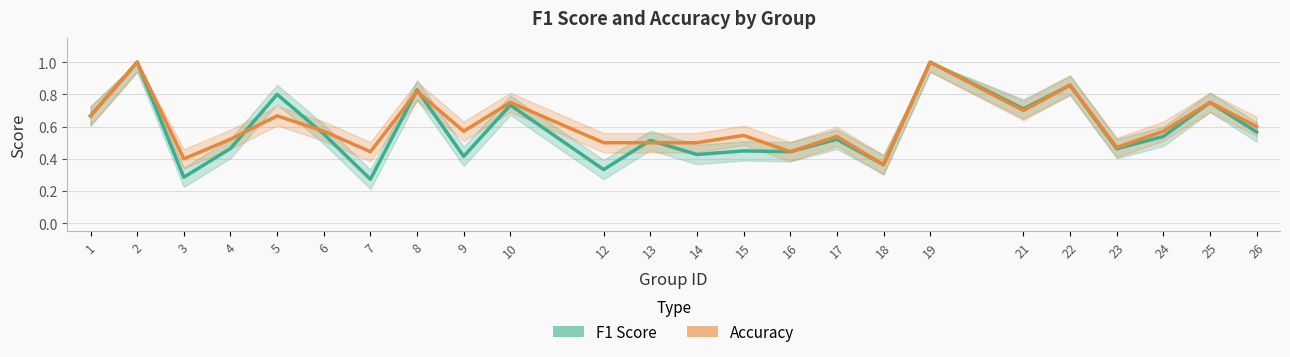

True or false: F1 Score and Accuracy cross at least once.

True